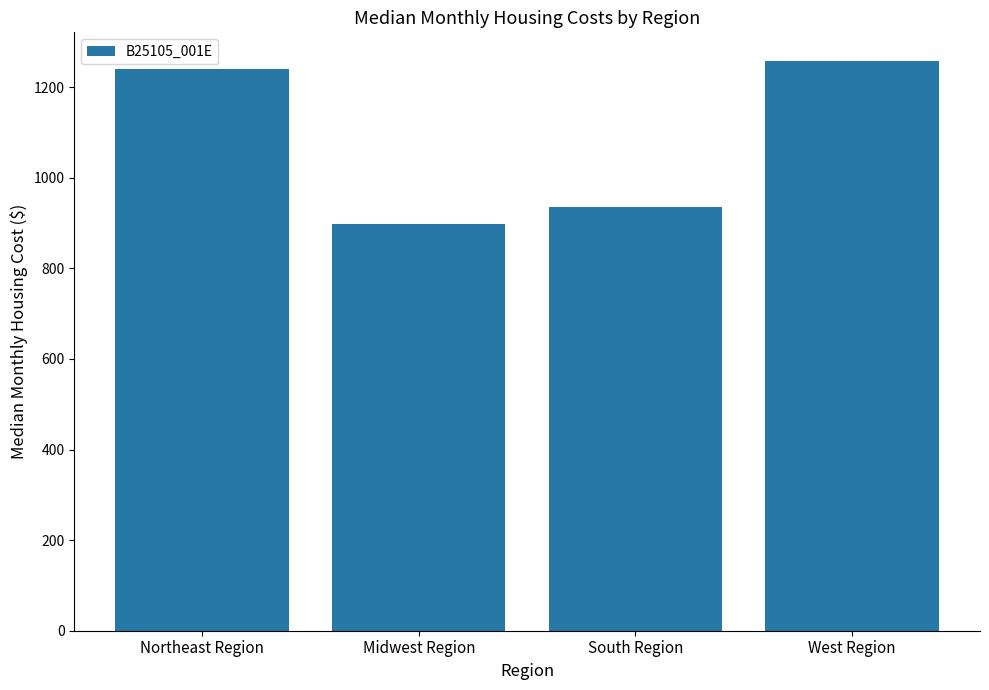

What is the approximate value at South Region?

936